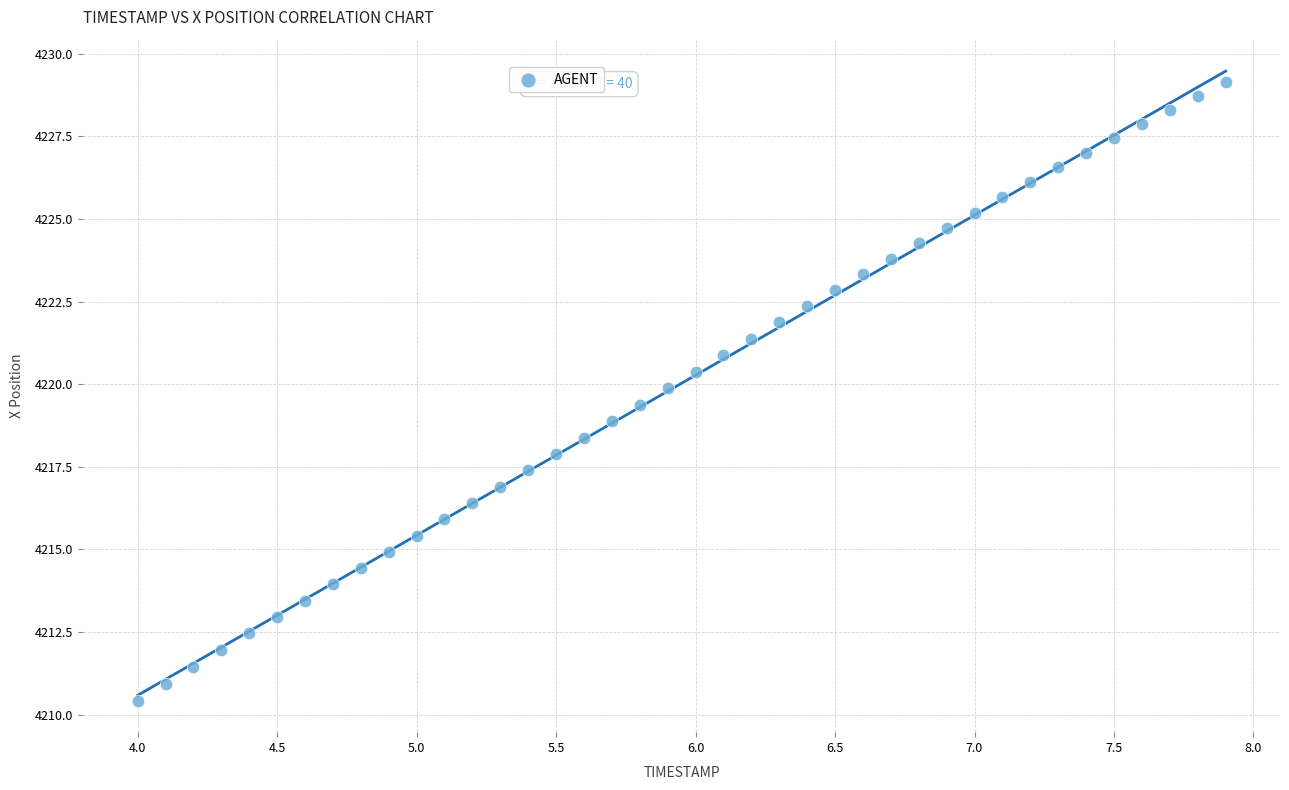

What is the range of Y values (max minus min)?

18.7